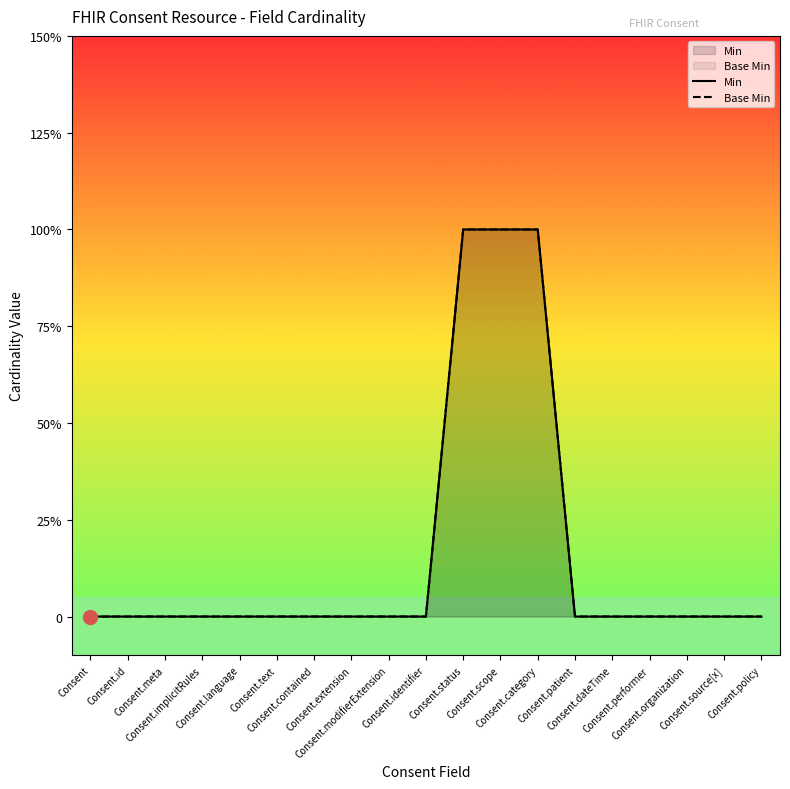

The value of Min at Consent.identifier is 0. True or false?

True